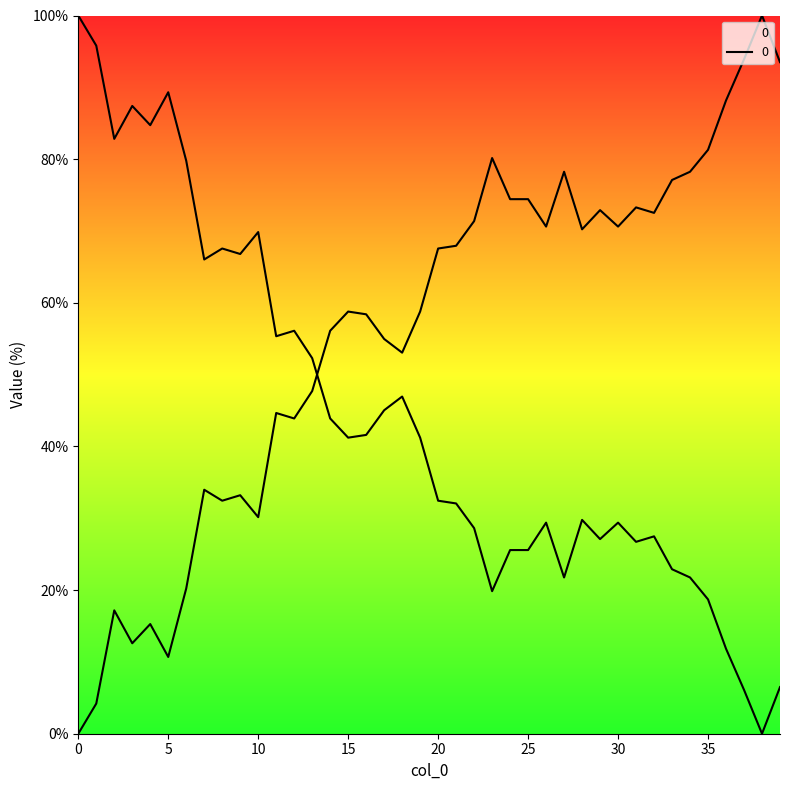

What value does the data have at 31?

73.3